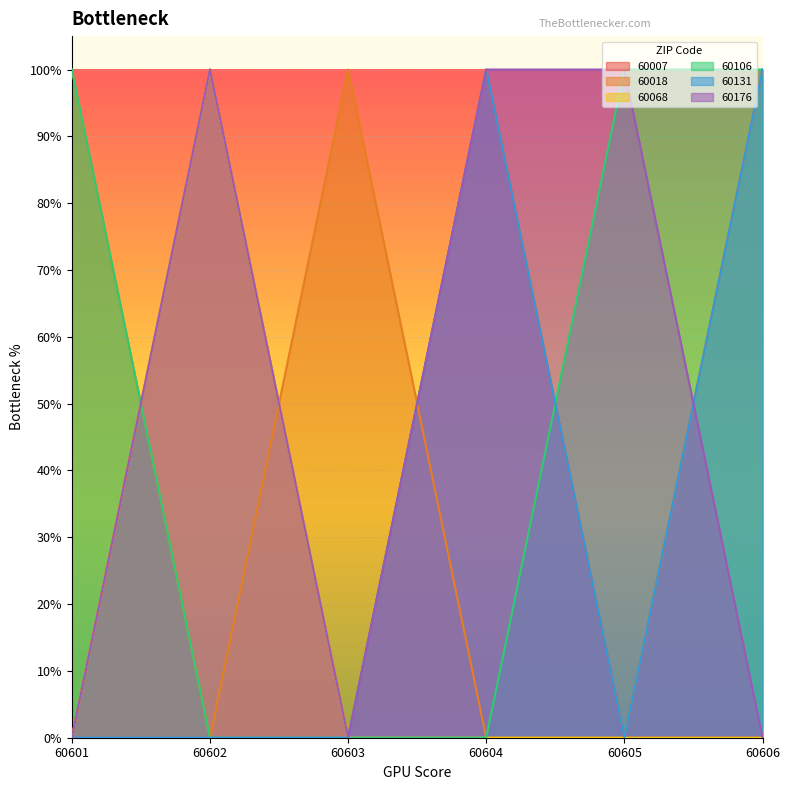

What are all the series names shown in the legend?

60007, 60018, 60068, 60106, 60131, 60176